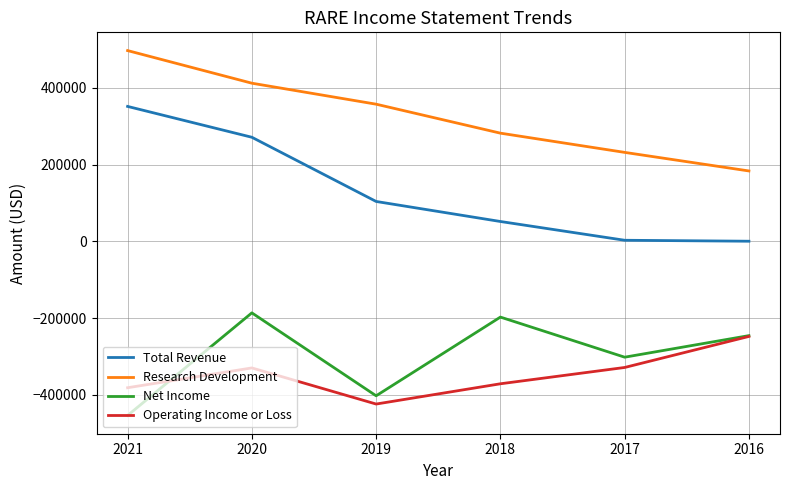

Is the value of Operating Income or Loss at 2016 greater than the value of Research Development at 2018?

No